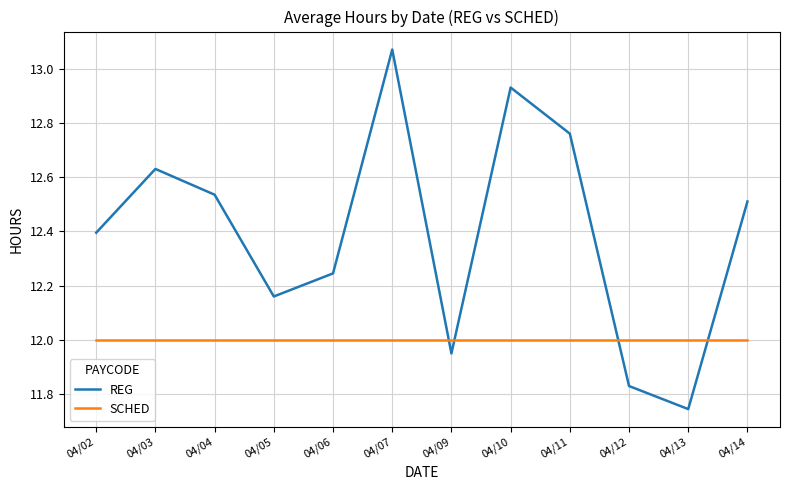

Which series ends up on top after the final intersection of REG and SCHED?

REG